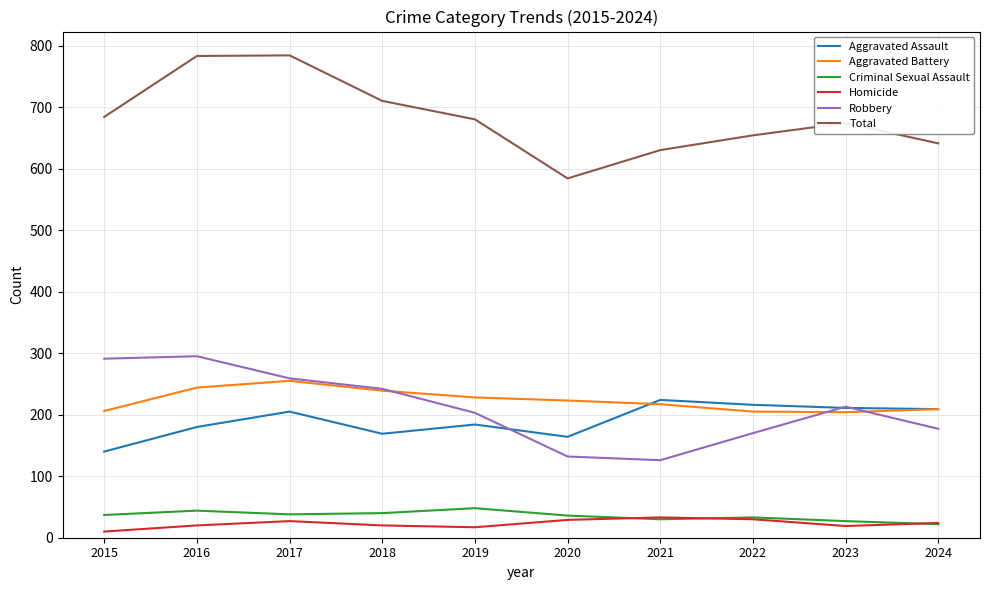

True or false: Robbery has a value of 126 at 2021.

True